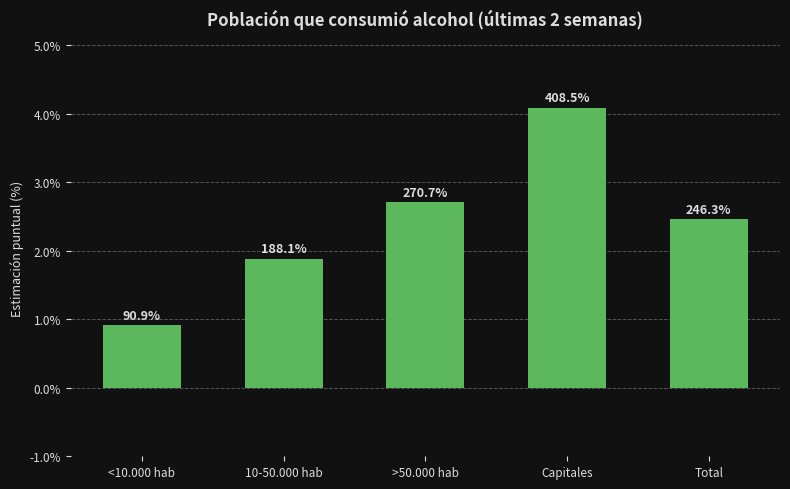

Is it true that the value at Capitales is 2.6?

False